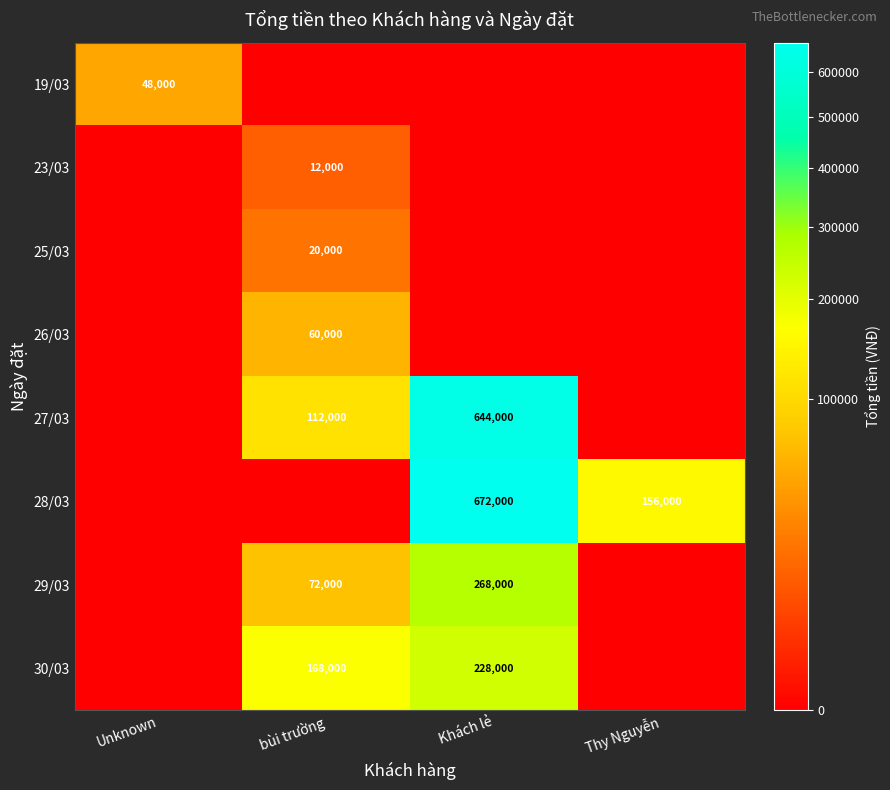

The value of 27/03 at Khách lẻ is 844382. True or false?

False